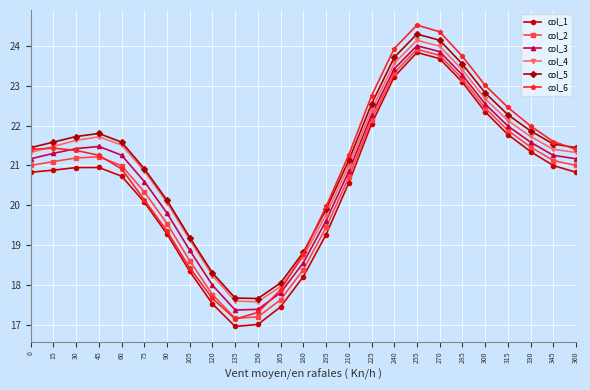

Which series has the widest spread of values?

col_6